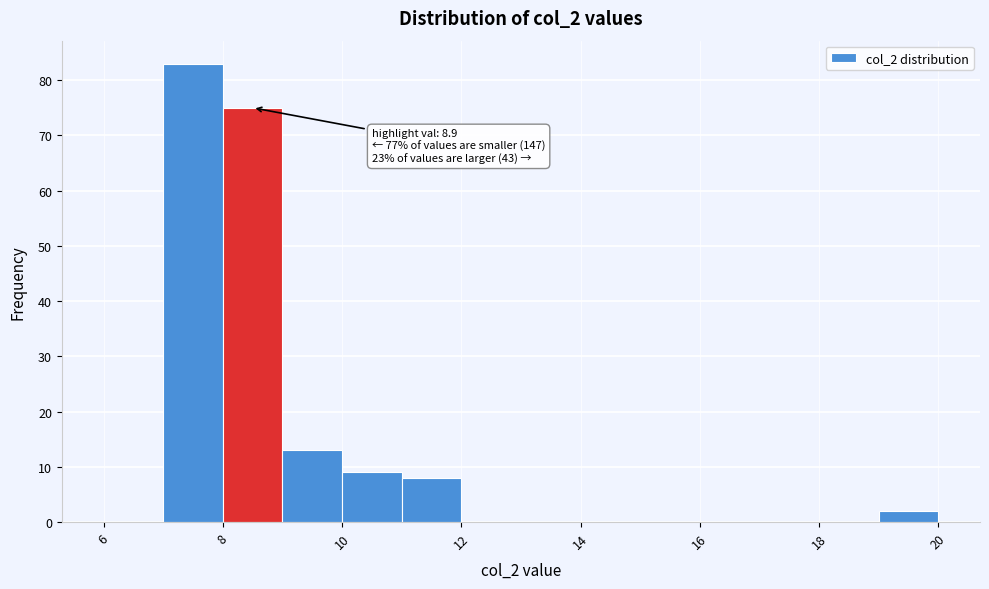

Which range on the x-axis has the tallest bar?

7 to 8